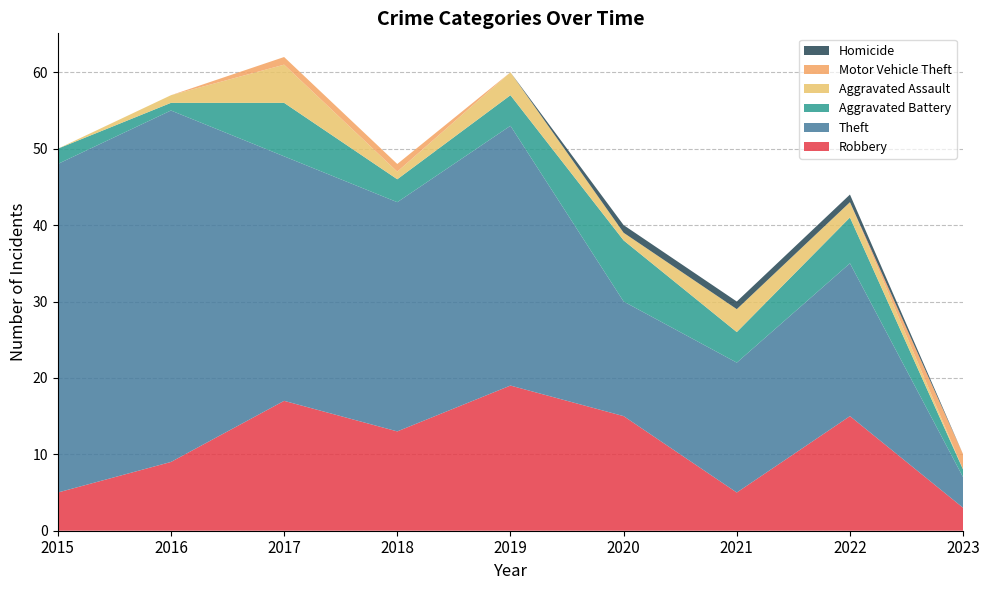

Reading right to left, what are all the values shown in this chart?

Robbery: 2023=3	2022=15	2021=5	2020=15	2019=19	2018=13	2017=17	2016=9	2015=5
Theft: 2023=4	2022=20	2021=17	2020=15	2019=34	2018=30	2017=32	2016=46	2015=43
Aggravated Battery: 2023=1	2022=6	2021=4	2020=8	2019=4	2018=3	2017=7	2016=1	2015=2
Aggravated Assault: 2023=0	2022=2	2021=3	2020=1	2019=3	2018=1	2017=5	2016=1	2015=0
Motor Vehicle Theft: 2023=2	2022=0	2021=0	2020=0	2019=0	2018=1	2017=1	2016=0	2015=0
Homicide: 2023=0	2022=1	2021=1	2020=1	2019=0	2018=0	2017=0	2016=0	2015=0